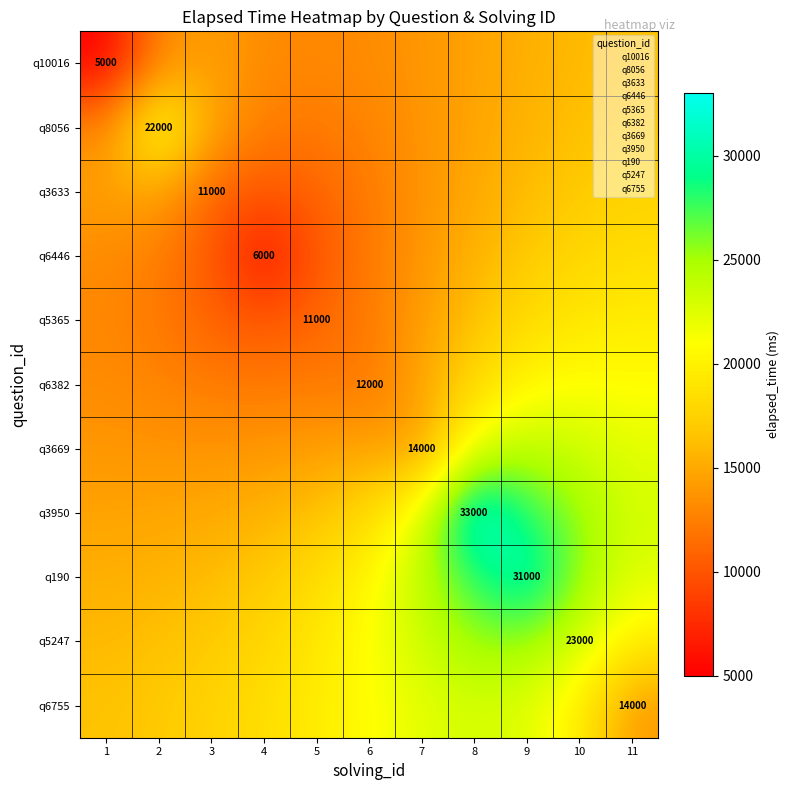

At which label does q3669 first exceed 14269?

5